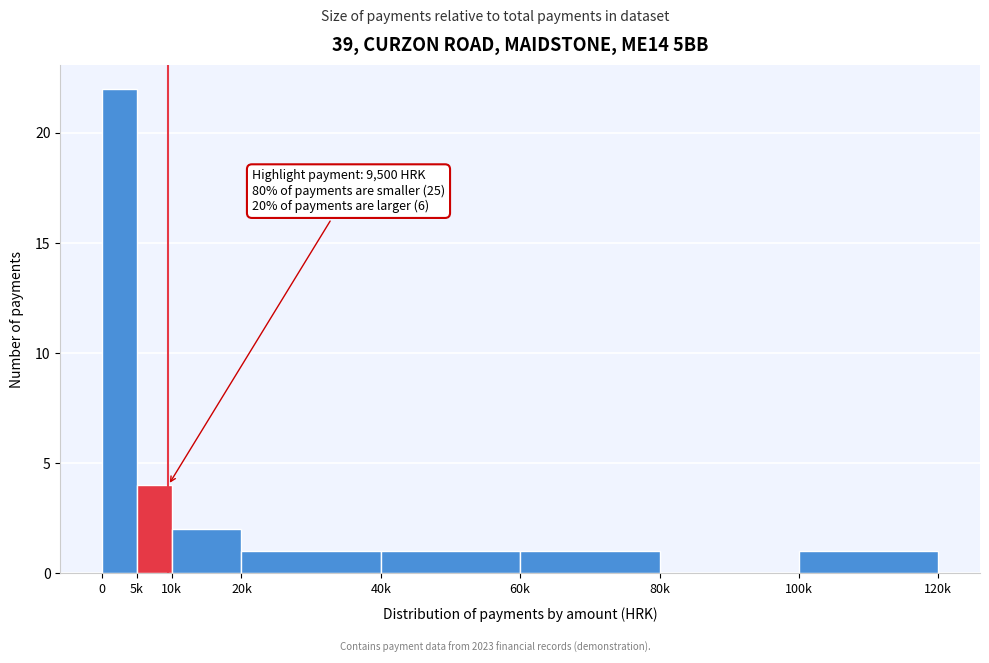

Reading left to right, extract all data points from this chart.

0=22	5k=4	10k=2	20k=1	40k=1	60k=1	80k=0	100k=1